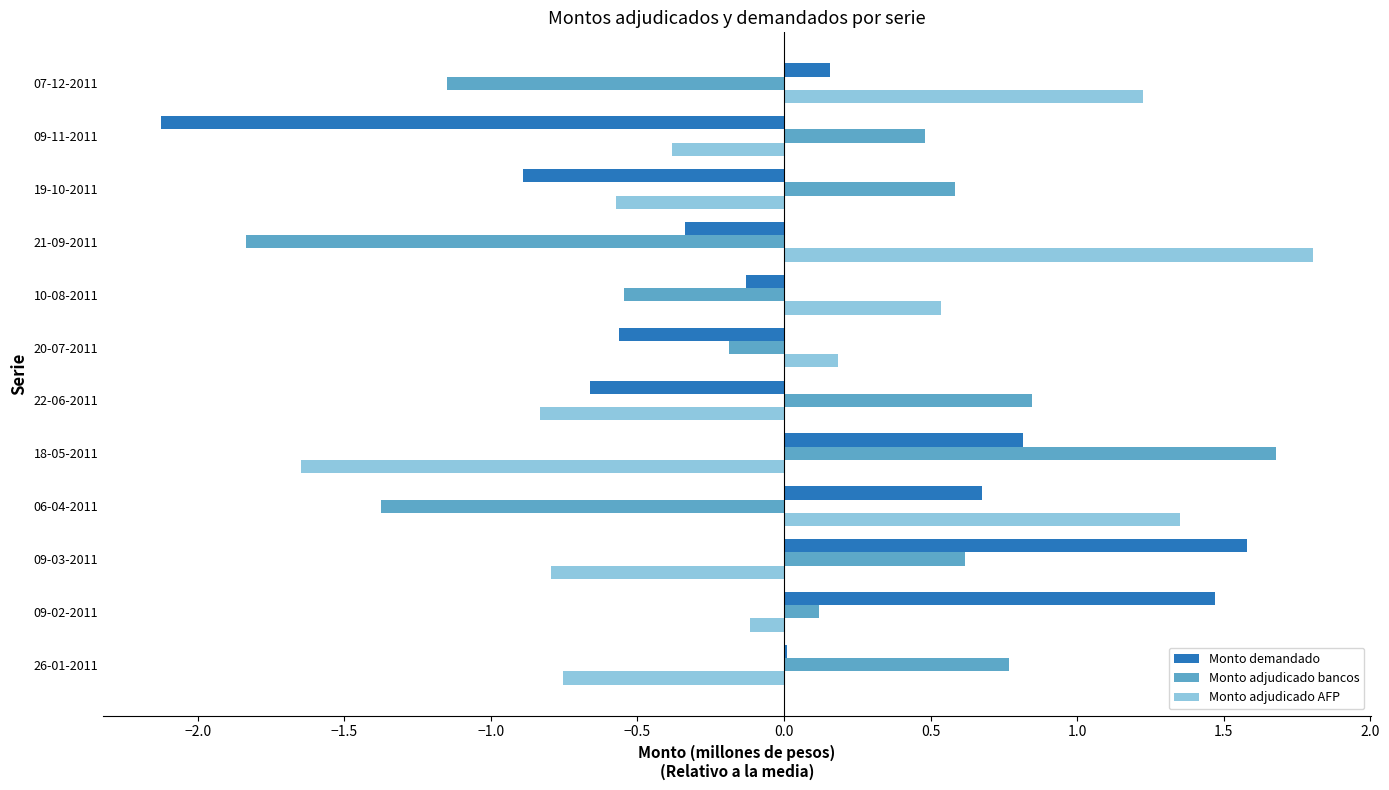

The Monto demandado series shows 0.2 at 06-04-2011. True or false?

False